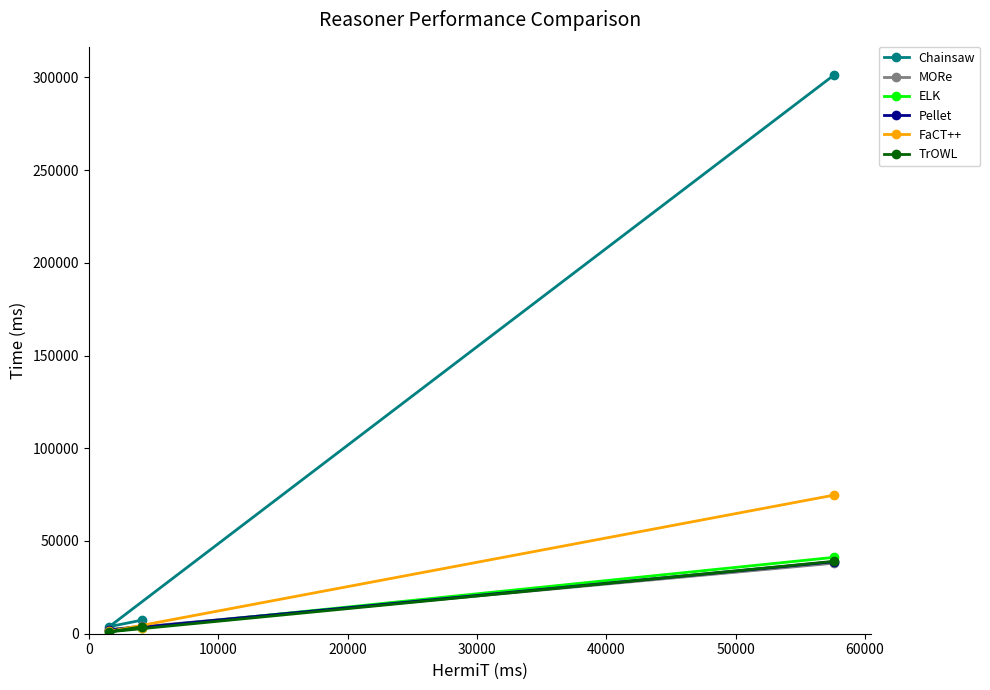

True or false: FaCT++ has a value of 1898 at 10000.

False